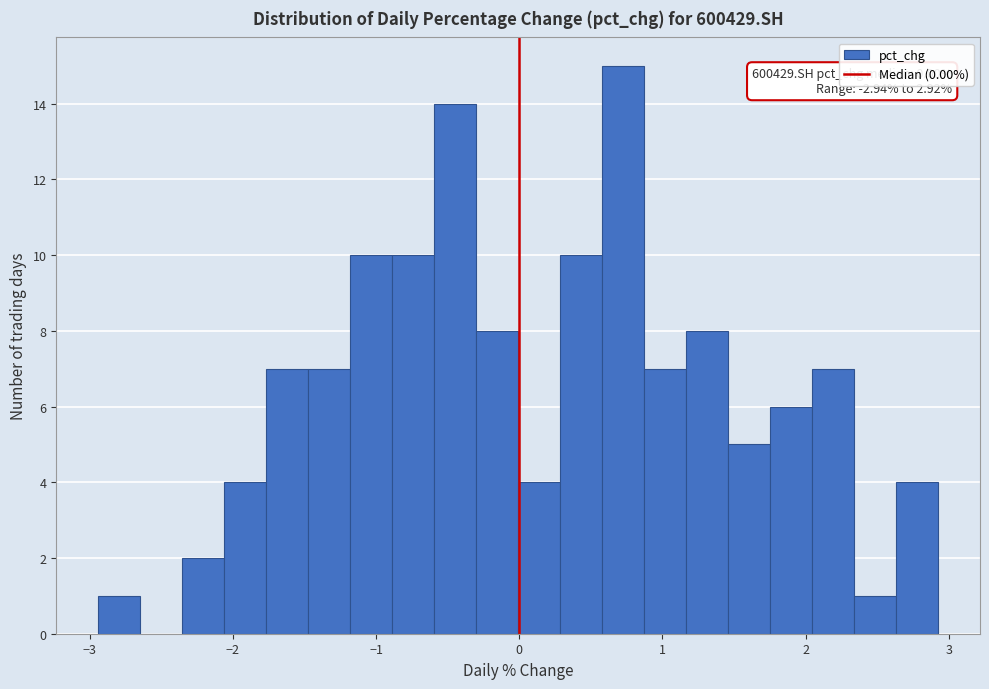

Read against the x-axis, roughly where is the centre of the tallest bar?

0.7